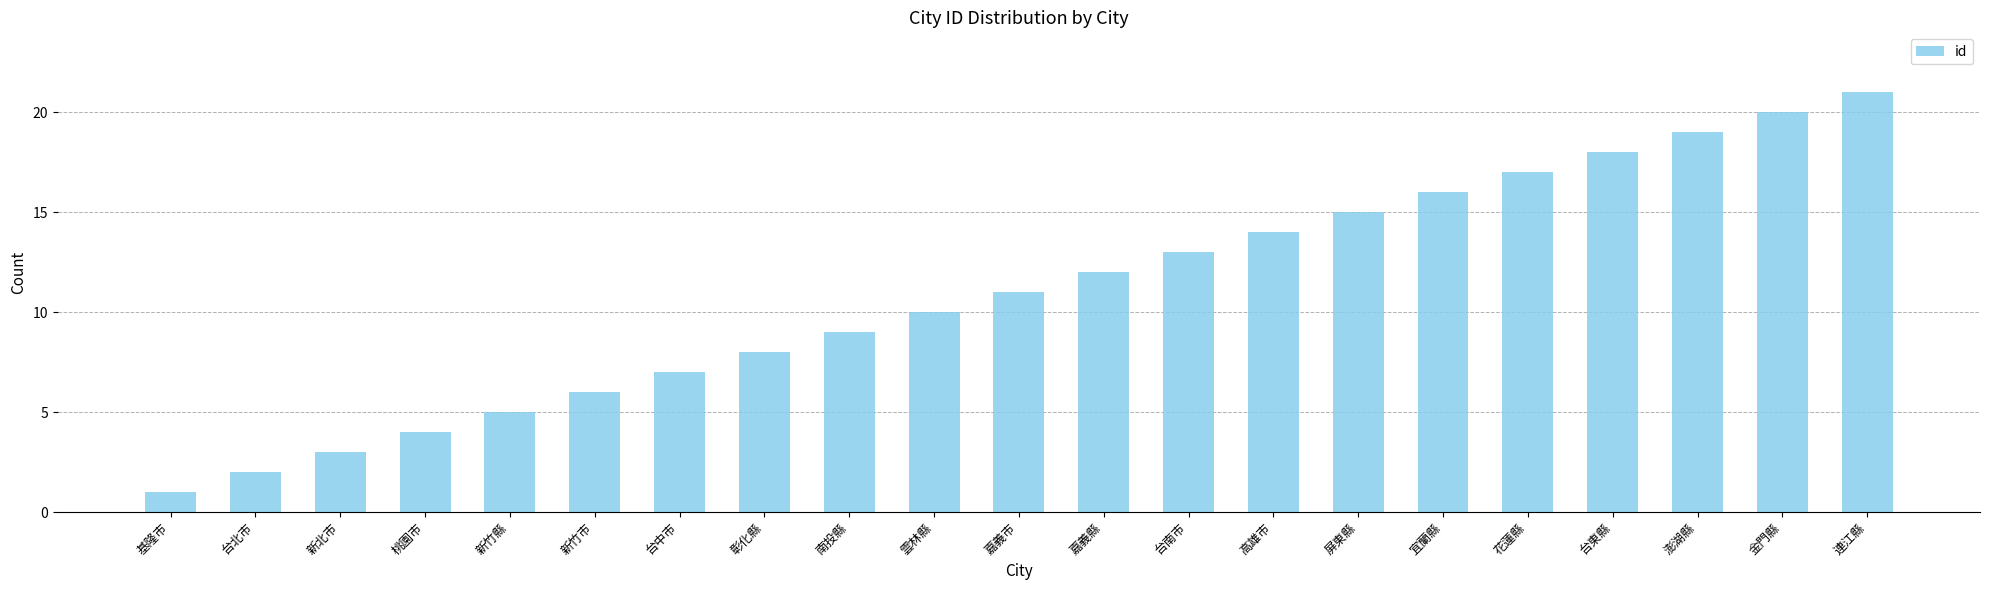

What is the value of the 17th bar from the left?

17